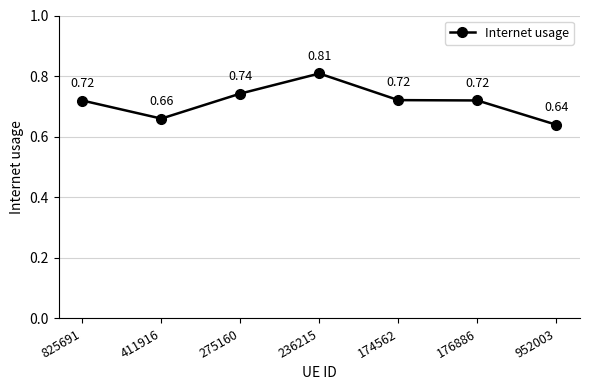

Which has a higher value, 236215 or 176886?

236215